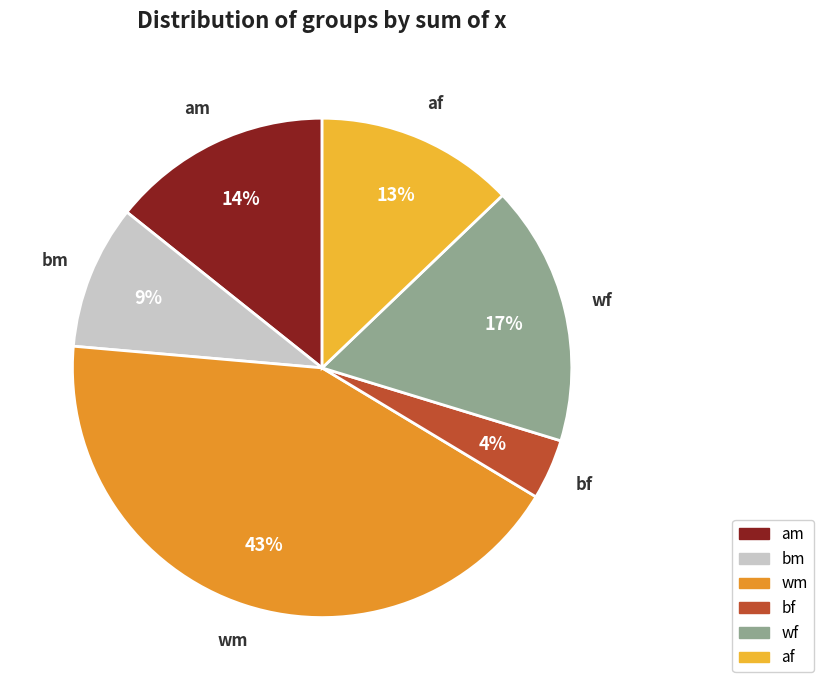

Which slice is the largest?

wm